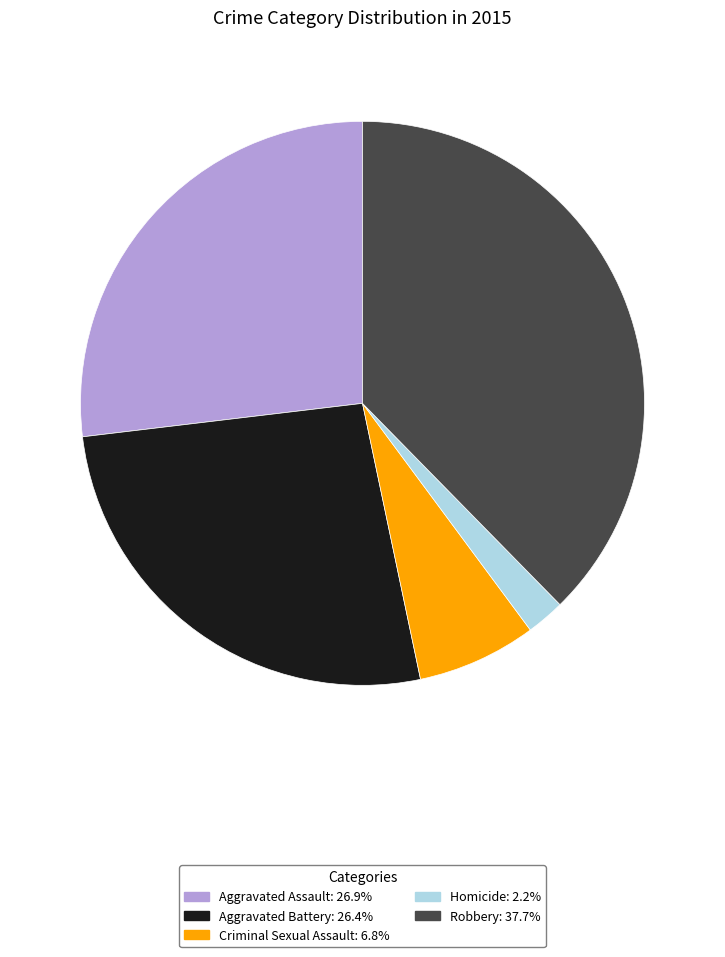

Which has a higher value, Homicide or Aggravated Battery?

Aggravated Battery